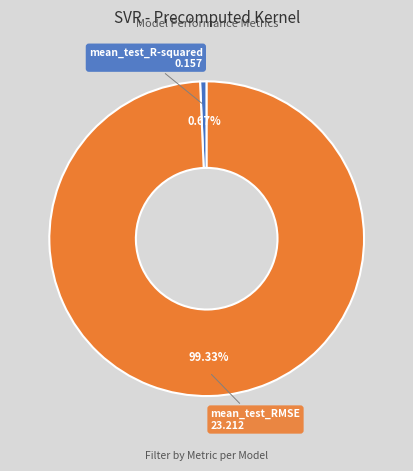

To the nearest percent, what is the average slice percentage?

50%